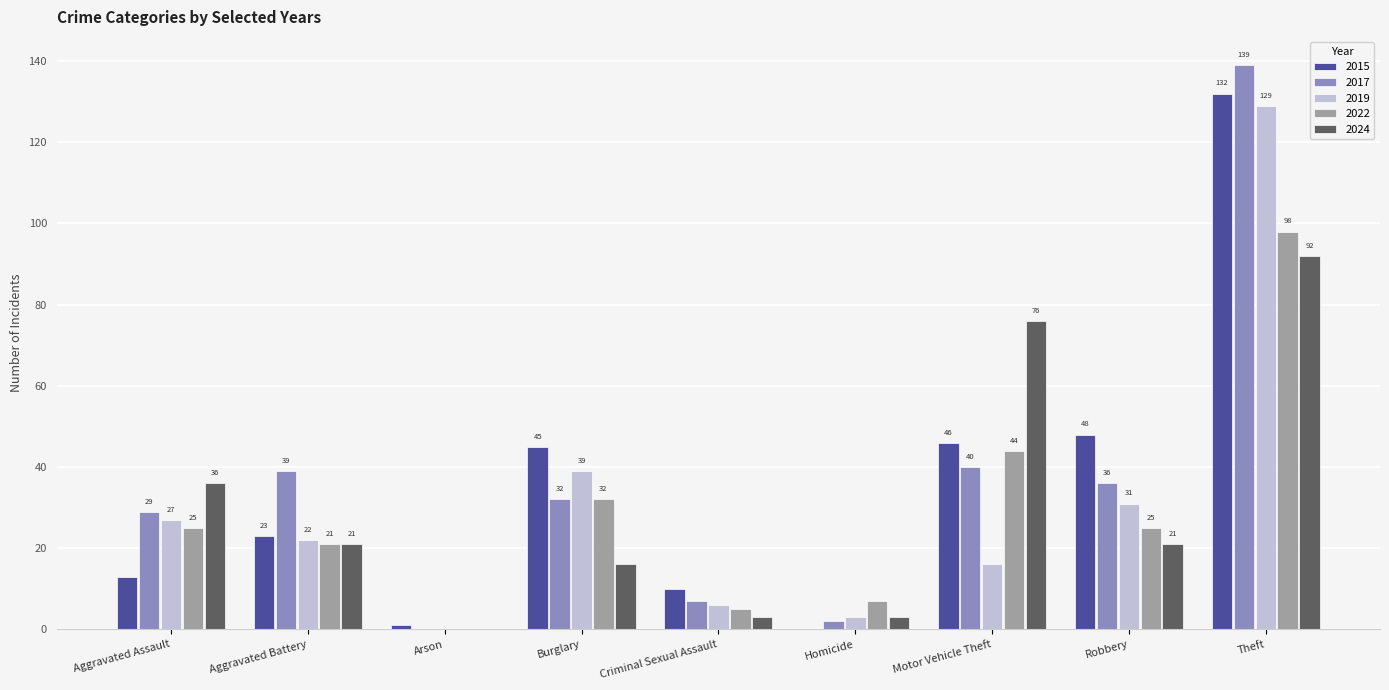

What is the spread (max minus min) of values at Burglary?

29